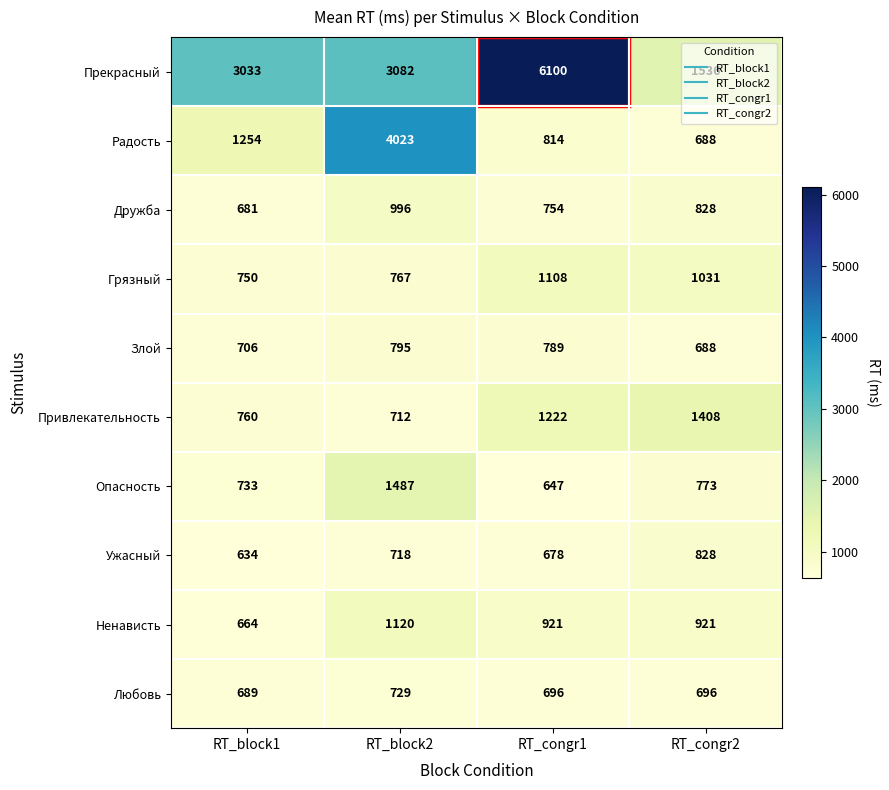

What is the smallest value displayed?

634